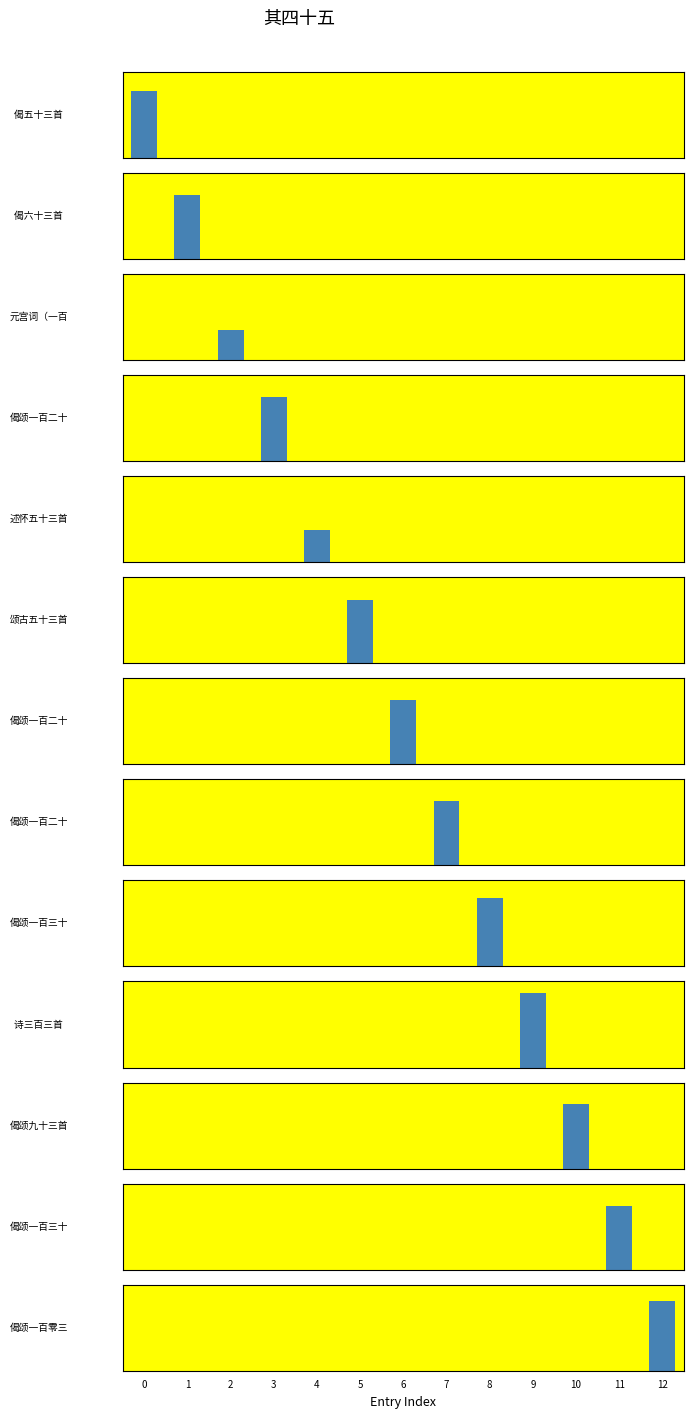

Reading right to left, list all the values displayed in this chart.

1102198	1017141	1020596	1189468	1096693	1019142	1021450	1009795	506113	1019976	486492	1023036	1060358